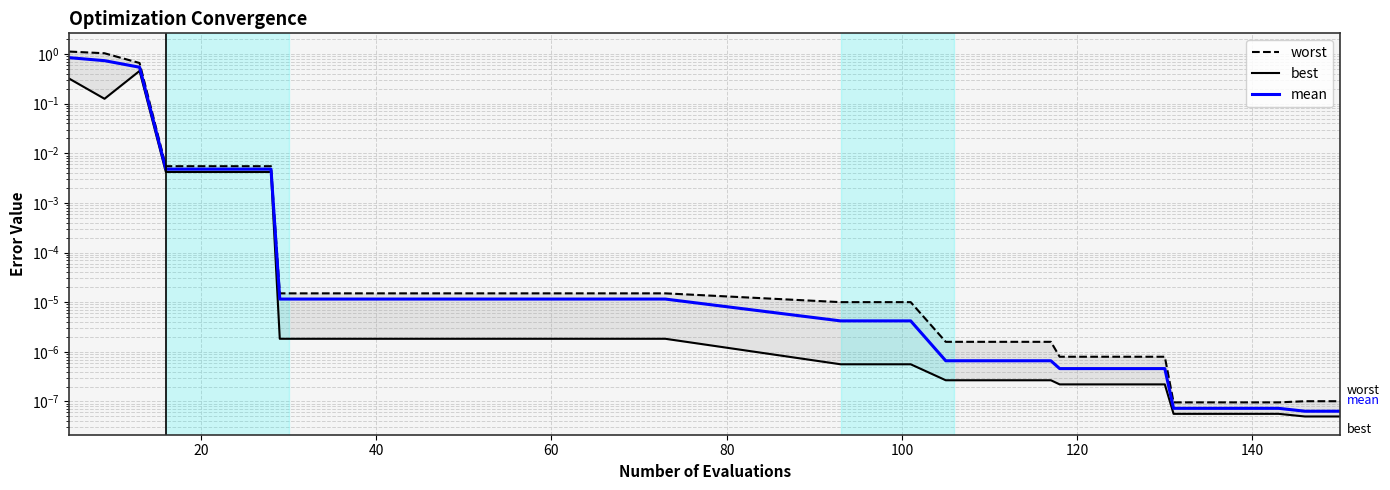

True or false: worst has a value of 0.0 at 60.

False